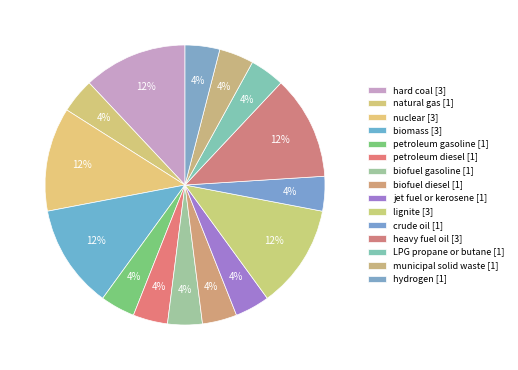

Is there any slice that represents more than half of the pie?

No